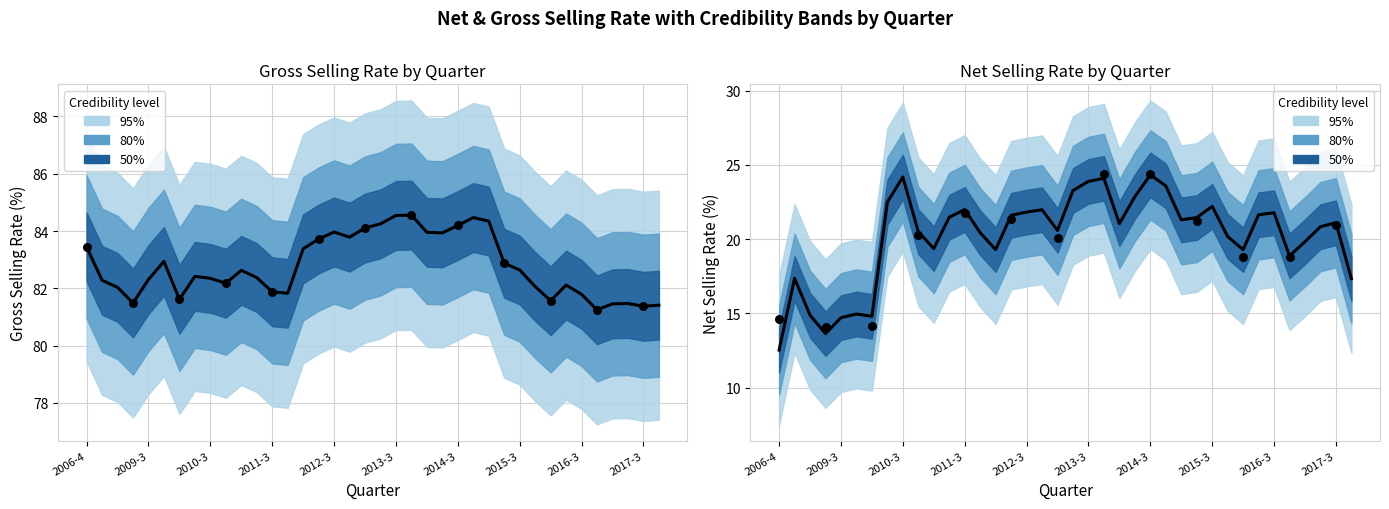

What is the total value across all series at 17?

105.8